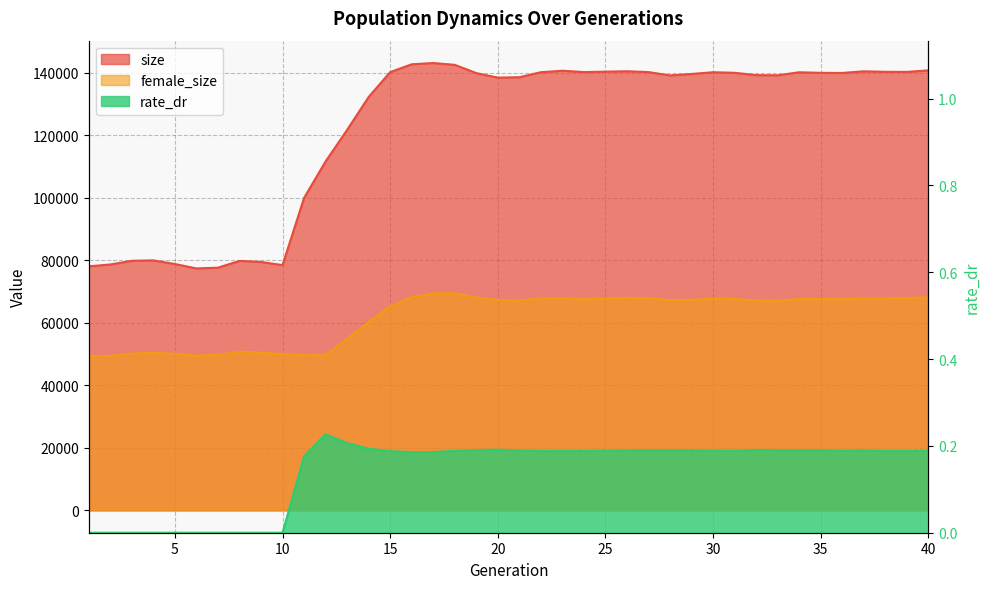

What is the sum of all rate_dr values?

5.7